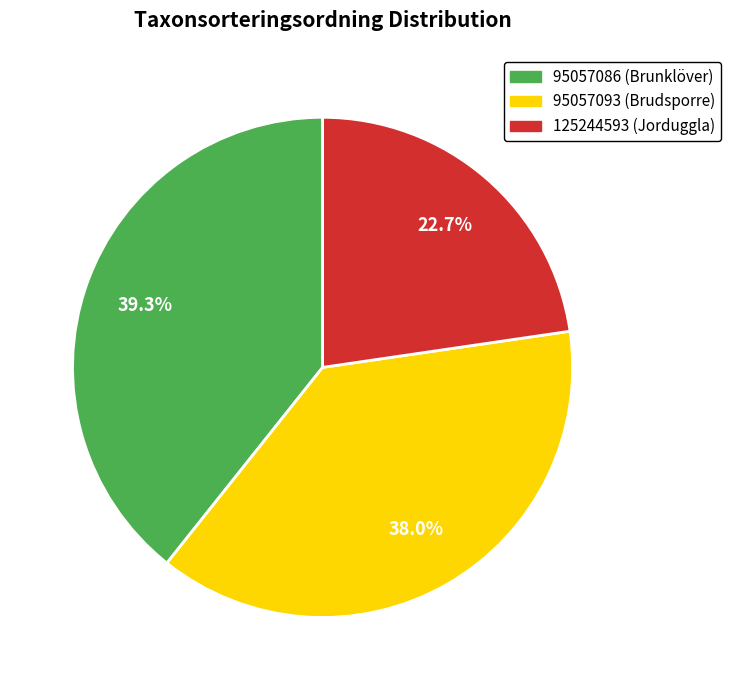

Between 95057093 and 125244593, which is larger?

95057093